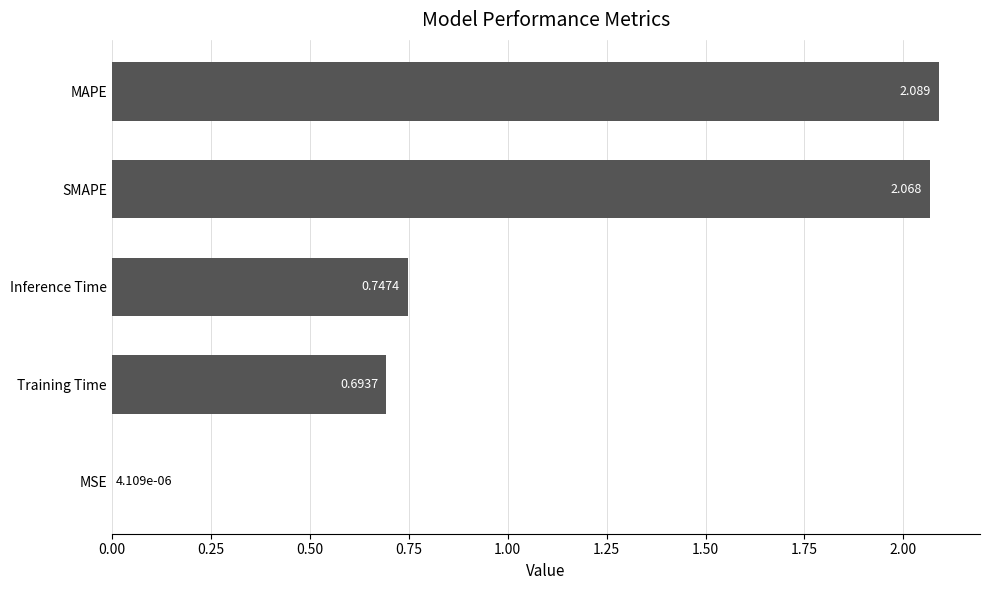

Between MSE and Training Time, which is larger?

Training Time